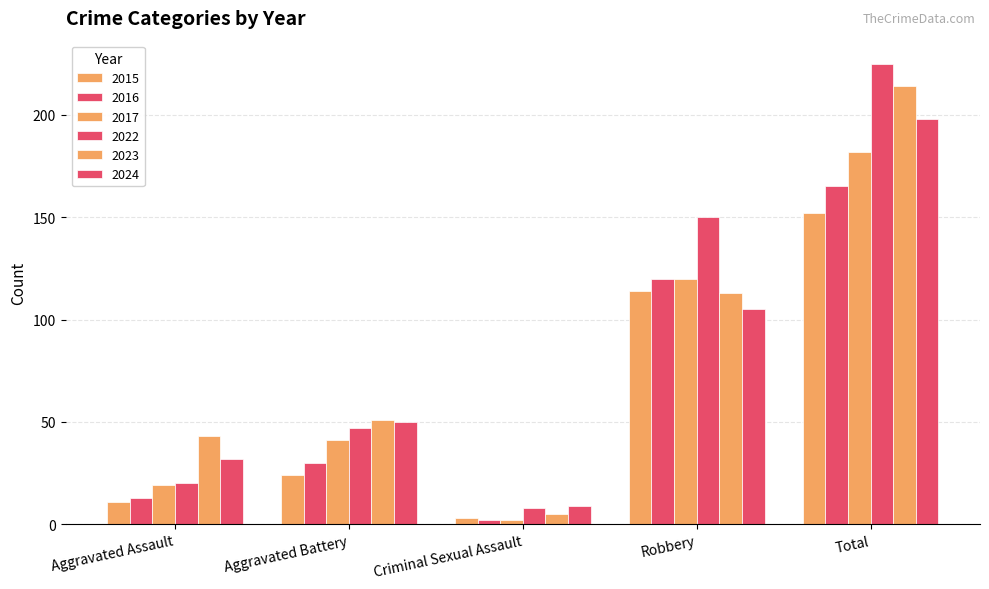

The 2024 series shows 14 at Criminal Sexual Assault. True or false?

False